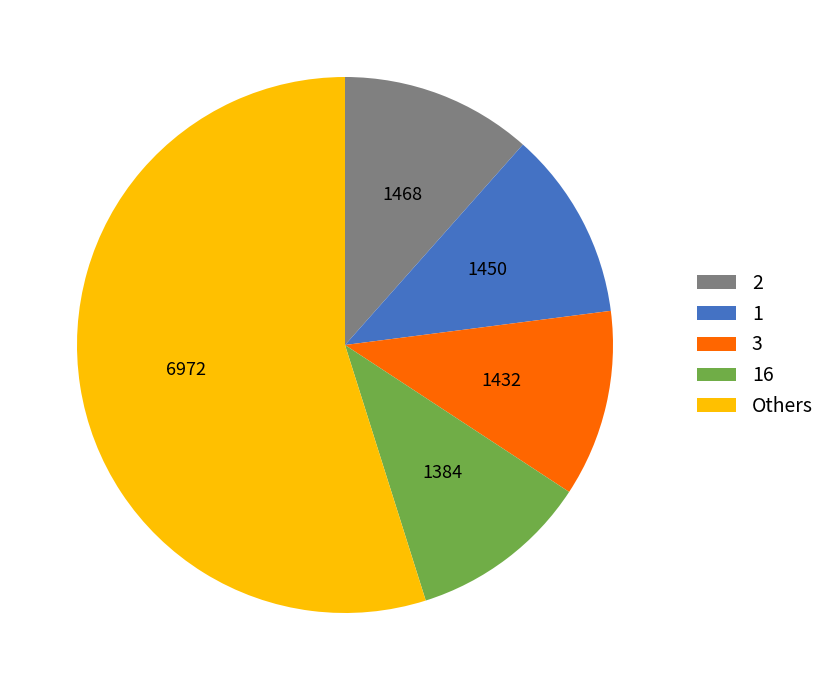

Is it true that 1 is 17% of the pie?

False